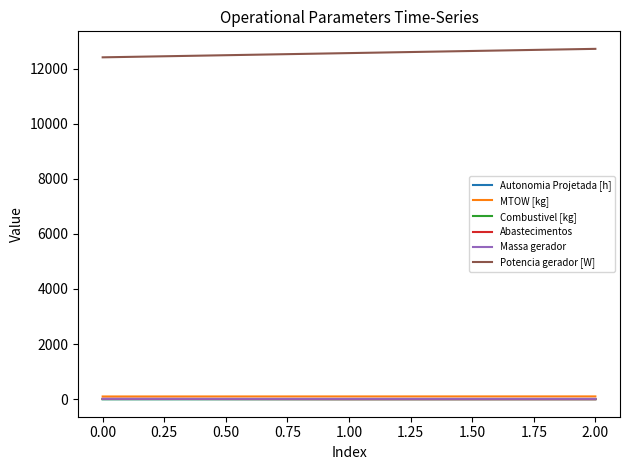

Does the chart have visible grid lines?

No